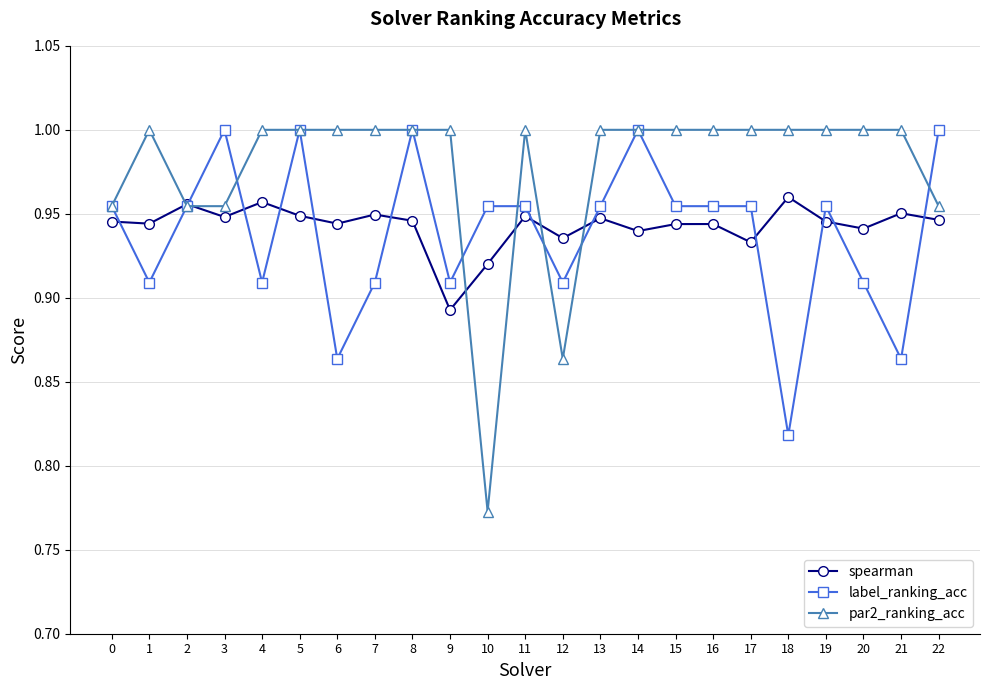

The par2_ranking_acc series shows 0.4 at 19. True or false?

False